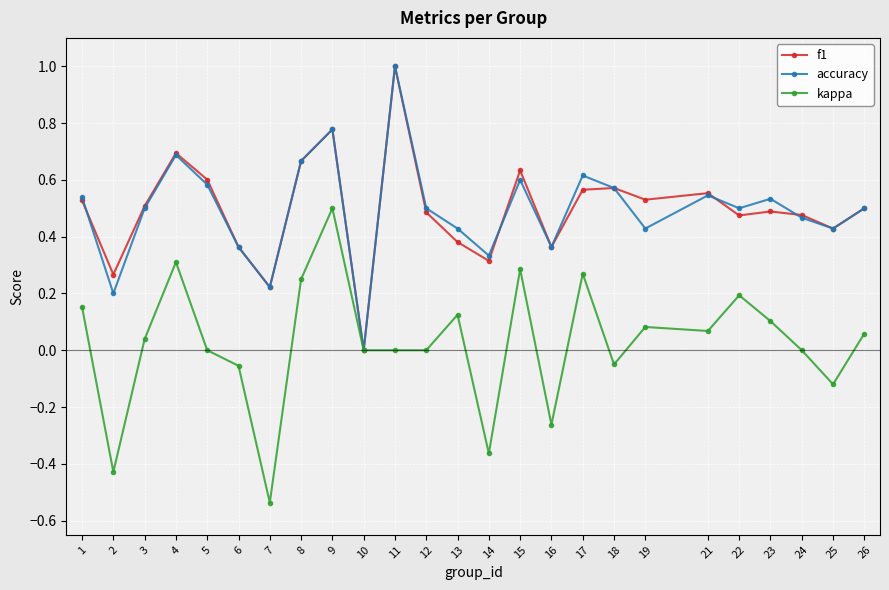

Is the value of f1 at 25 greater than the value of accuracy at 1?

No